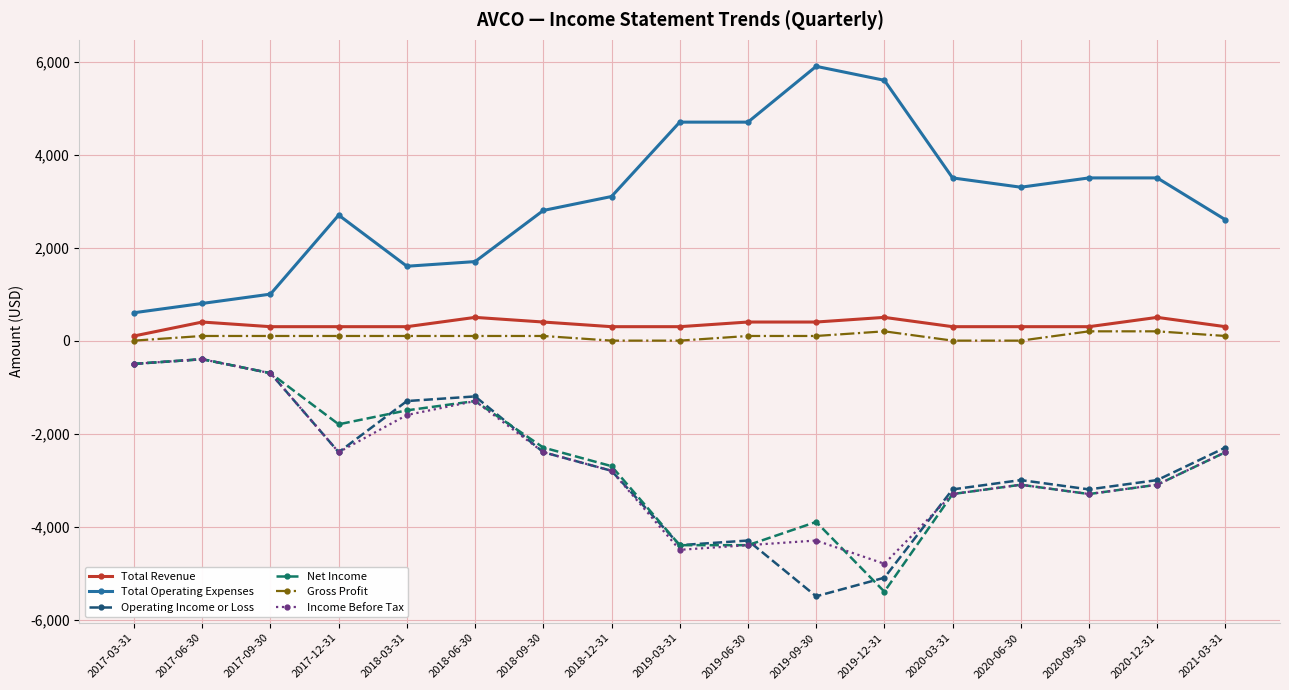

Reading right to left, list all the values displayed in this chart.

Total Revenue: 2021-03-31=300	2020-12-31=500	2020-09-30=300	2020-06-30=300	2020-03-31=300	2019-12-31=500	2019-09-30=400	2019-06-30=400	2019-03-31=300	2018-12-31=300	2018-09-30=400	2018-06-30=500	2018-03-31=300	2017-12-31=300	2017-09-30=300	2017-06-30=400	2017-03-31=100
Total Operating Expenses: 2021-03-31=2600	2020-12-31=3500	2020-09-30=3500	2020-06-30=3300	2020-03-31=3500	2019-12-31=5600	2019-09-30=5900	2019-06-30=4700	2019-03-31=4700	2018-12-31=3100	2018-09-30=2800	2018-06-30=1700	2018-03-31=1600	2017-12-31=2700	2017-09-30=1000	2017-06-30=800	2017-03-31=600
Operating Income or Loss: 2021-03-31=-2300	2020-12-31=-3000	2020-09-30=-3200	2020-06-30=-3000	2020-03-31=-3200	2019-12-31=-5100	2019-09-30=-5500	2019-06-30=-4300	2019-03-31=-4400	2018-12-31=-2800	2018-09-30=-2400	2018-06-30=-1200	2018-03-31=-1300	2017-12-31=-2400	2017-09-30=-700	2017-06-30=-400	2017-03-31=-500
Net Income: 2021-03-31=-2400	2020-12-31=-3100	2020-09-30=-3300	2020-06-30=-3100	2020-03-31=-3300	2019-12-31=-5400	2019-09-30=-3900	2019-06-30=-4400	2019-03-31=-4400	2018-12-31=-2700	2018-09-30=-2300	2018-06-30=-1300	2018-03-31=-1500	2017-12-31=-1800	2017-09-30=-700	2017-06-30=-400	2017-03-31=-500
Gross Profit: 2021-03-31=100	2020-12-31=200	2020-09-30=200	2020-06-30=0	2020-03-31=0	2019-12-31=200	2019-09-30=100	2019-06-30=100	2019-03-31=0	2018-12-31=0	2018-09-30=100	2018-06-30=100	2018-03-31=100	2017-12-31=100	2017-09-30=100	2017-06-30=100	2017-03-31=0
Income Before Tax: 2021-03-31=-2400	2020-12-31=-3100	2020-09-30=-3300	2020-06-30=-3100	2020-03-31=-3300	2019-12-31=-4800	2019-09-30=-4300	2019-06-30=-4400	2019-03-31=-4500	2018-12-31=-2800	2018-09-30=-2400	2018-06-30=-1300	2018-03-31=-1600	2017-12-31=-2400	2017-09-30=-700	2017-06-30=-400	2017-03-31=-500